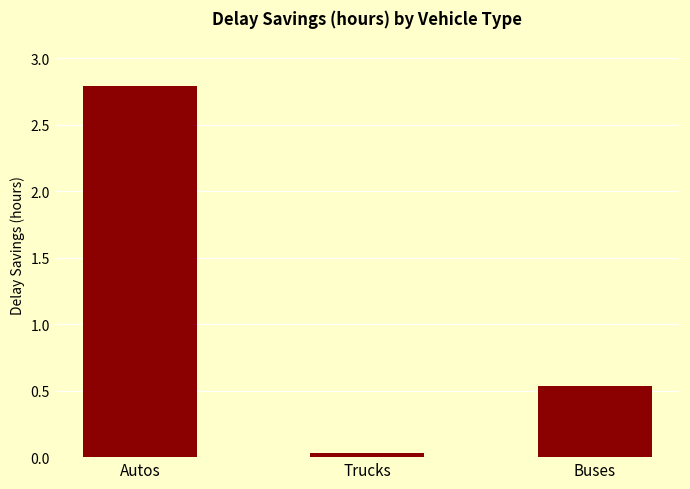

What is the approximate value at Buses?

0.5